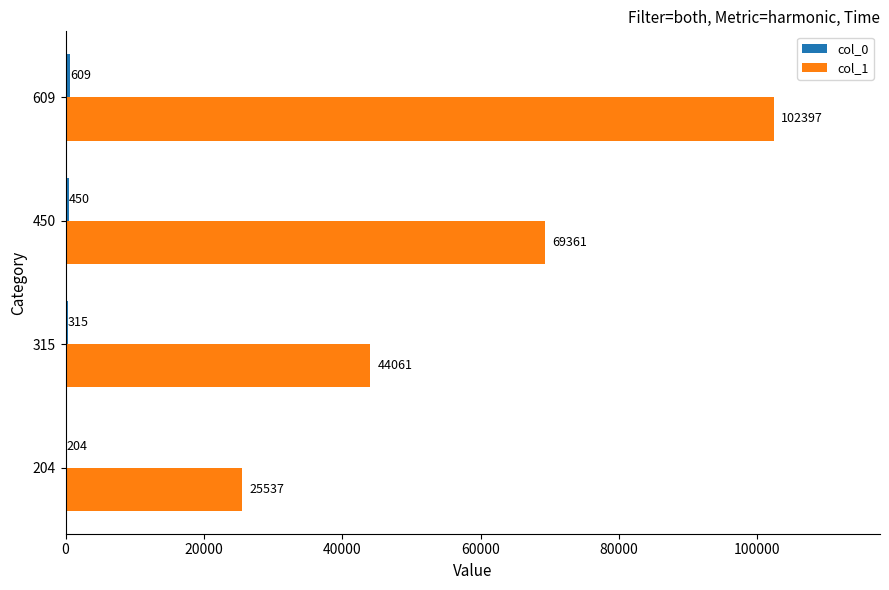

What is the greatest value displayed?

102397